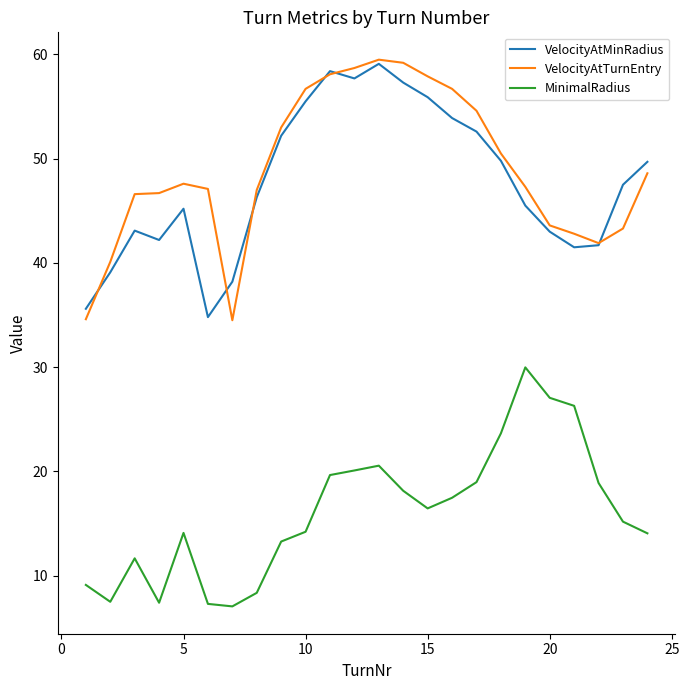

True or false: MinimalRadius and VelocityAtMinRadius intersect in this chart.

False